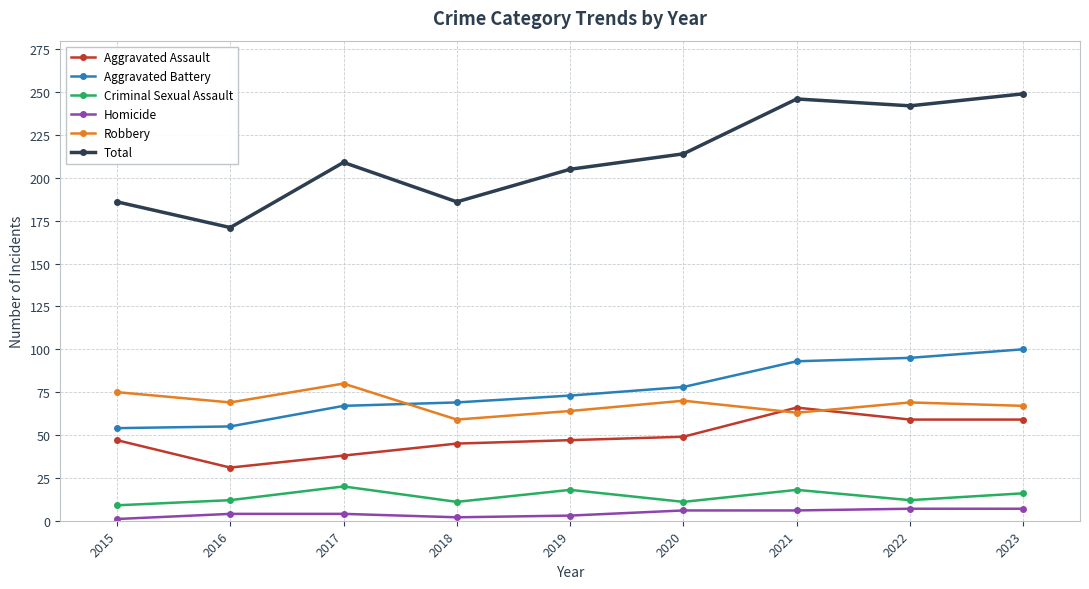

What is the maximum value shown in the chart?

249